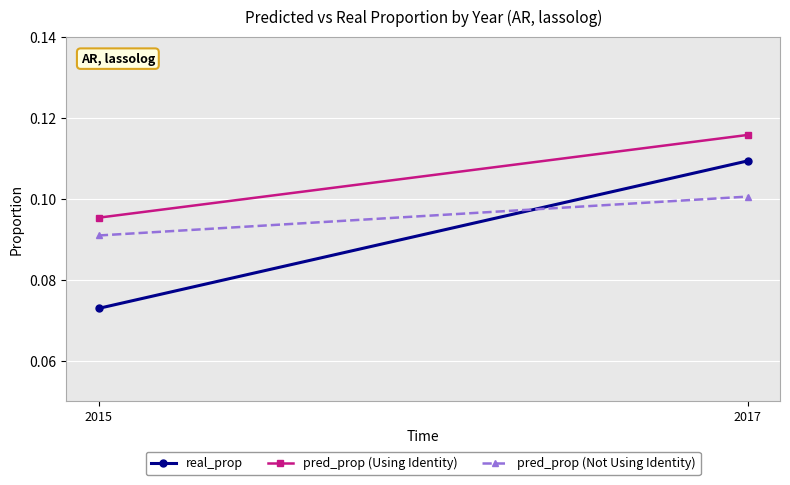

Is the value of pred_prop (Using Identity) at 2015 greater than the value of real_prop at 2015?

Yes